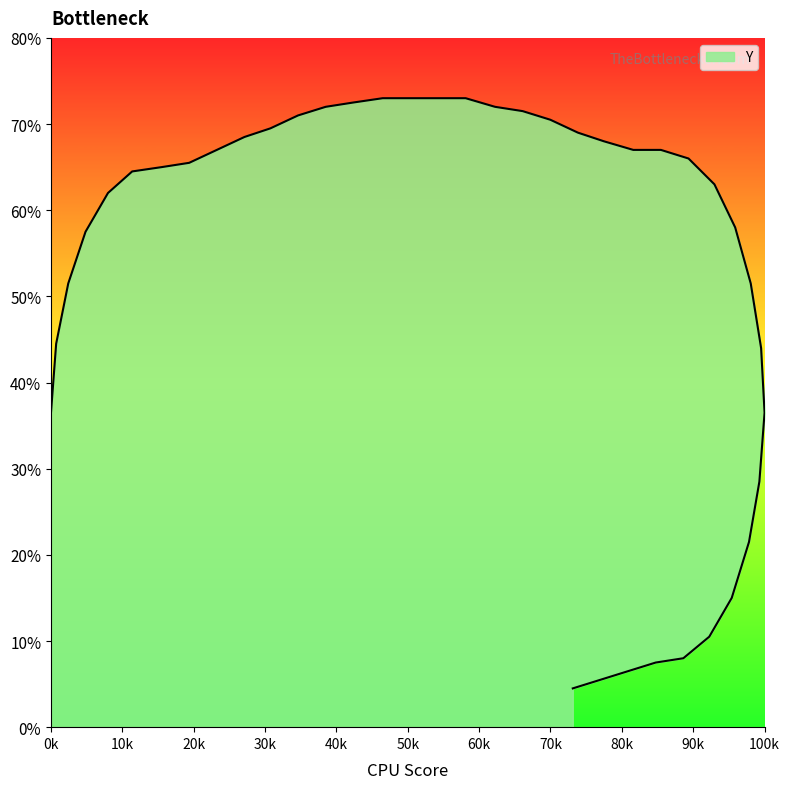

What is the sum of all values?

8142